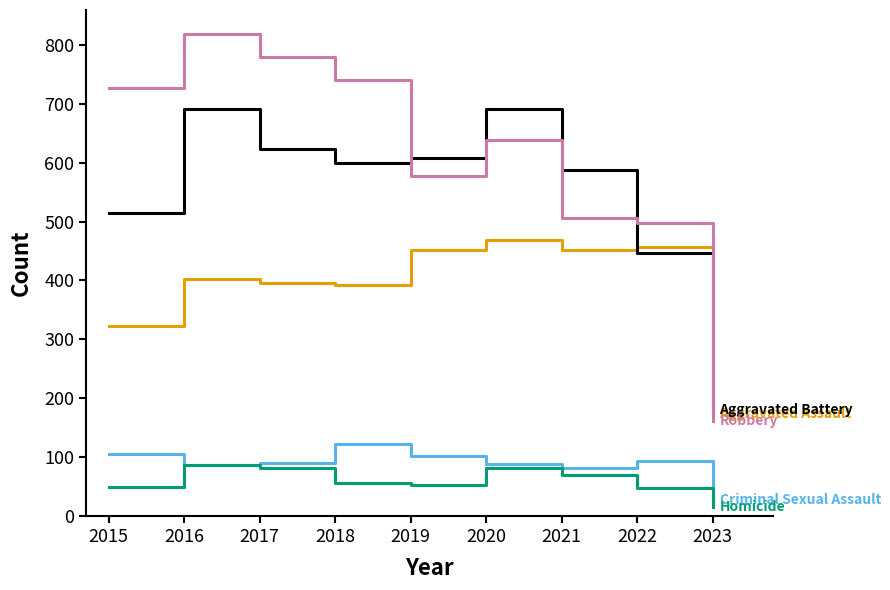

What is the total value across all series at 2019?

1792